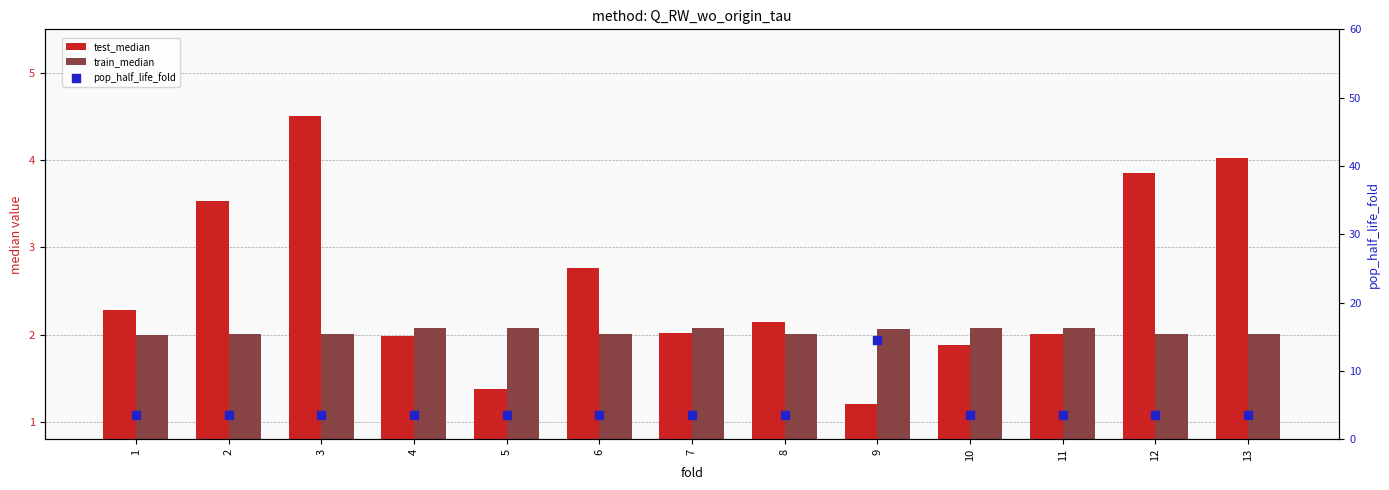

Which series reaches the maximum Y coordinate?

pop_half_life_fold